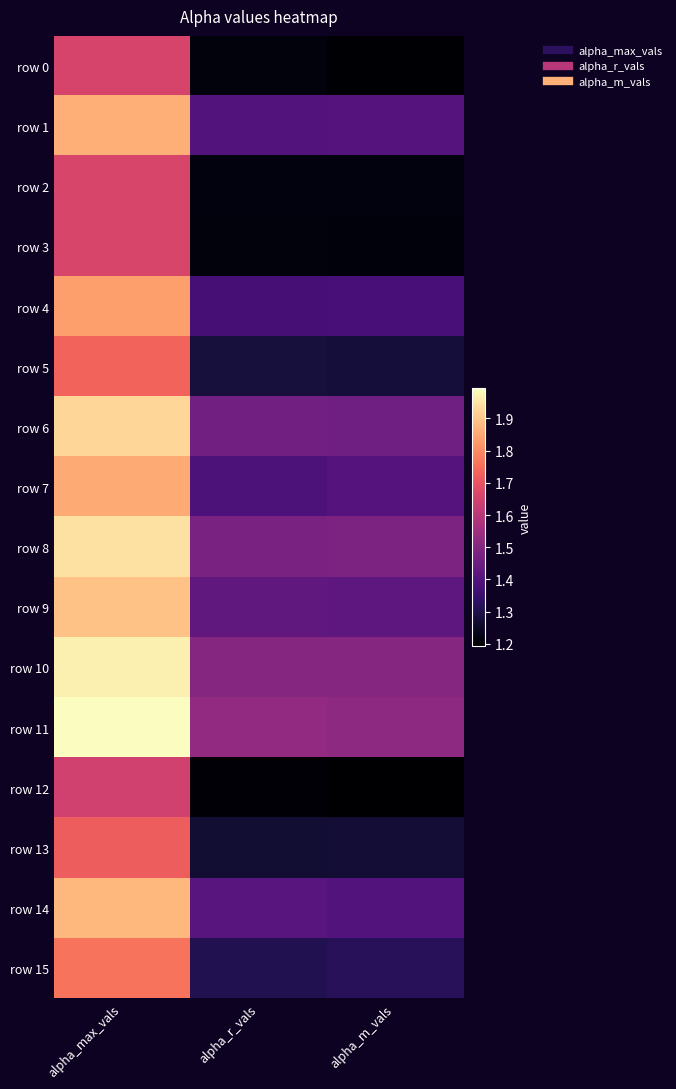

What is the greatest value displayed?

2.0